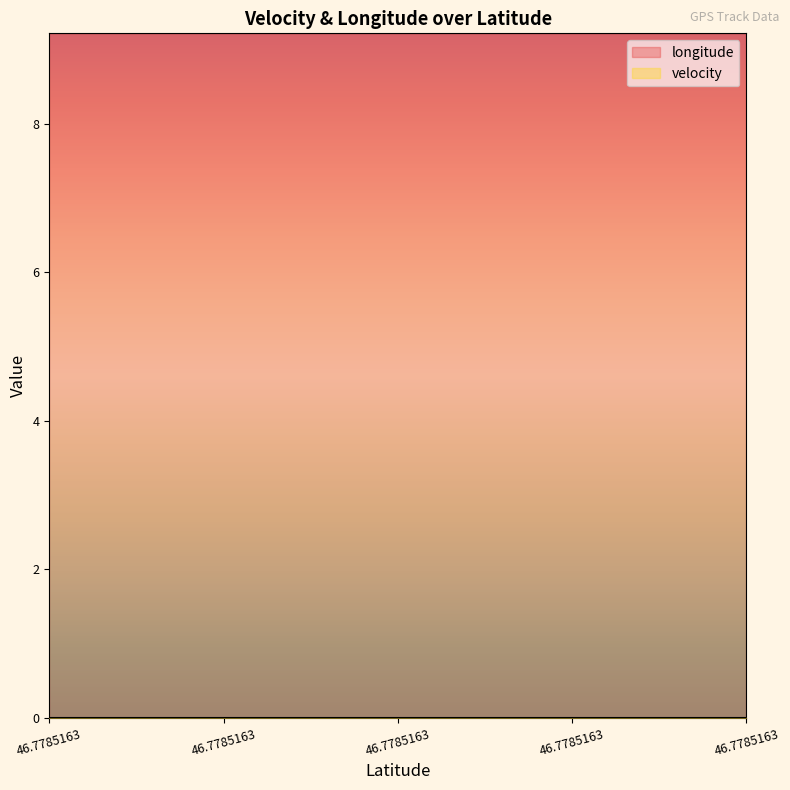

True or false: longitude and velocity cross at least once.

False